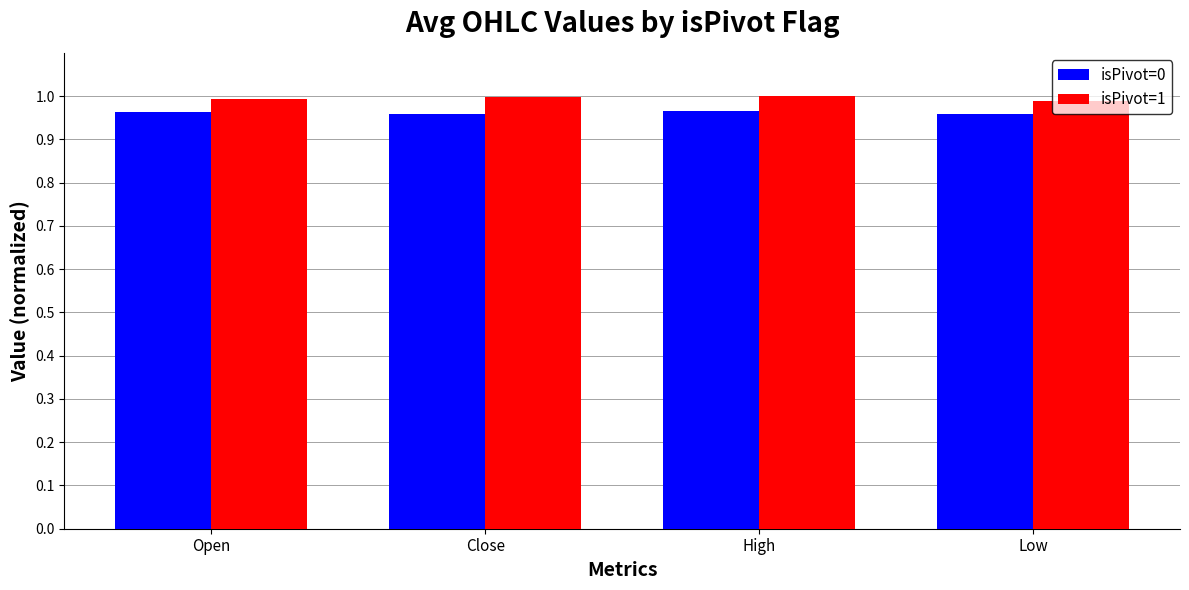

At how many categories does at least one series exceed 0?

4